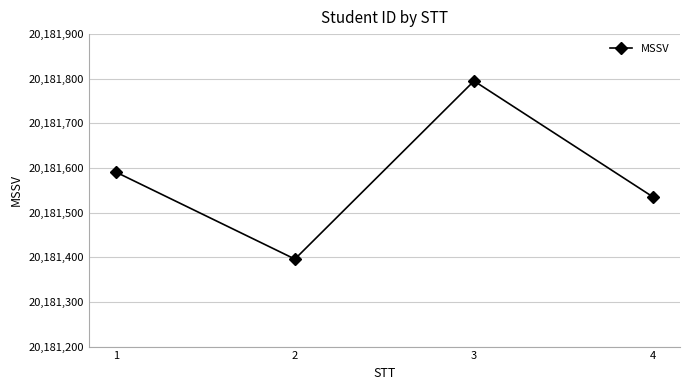

Reading right to left, what are all the values shown in this chart?

20181535	20181795	20181396	20181591